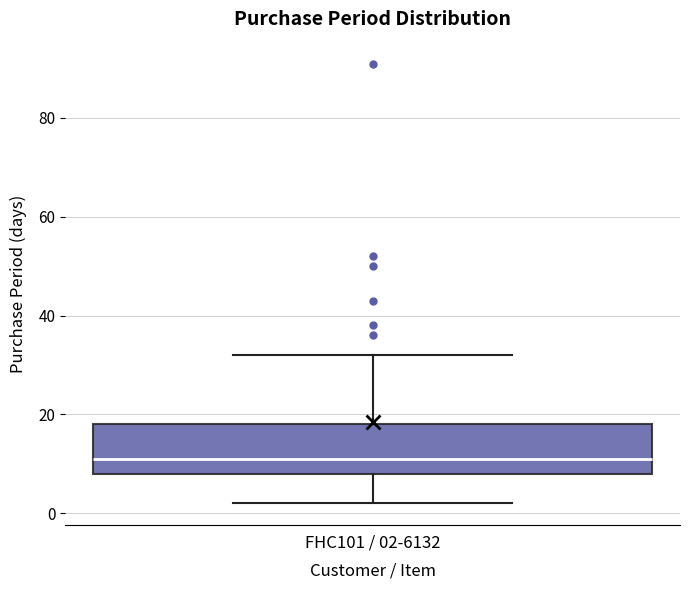

Read this box plot against the y-axis: the position of the median line, the range covered by the box, and the ends of both whiskers. The values are not printed on the chart, so give them approximately, as read against the axis.

median 12, box 8 to 18, whiskers 2 to 32